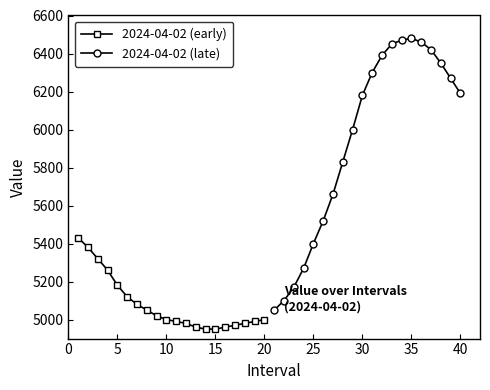

What is the highest value of the 2024-04-02 (early) series?

5430